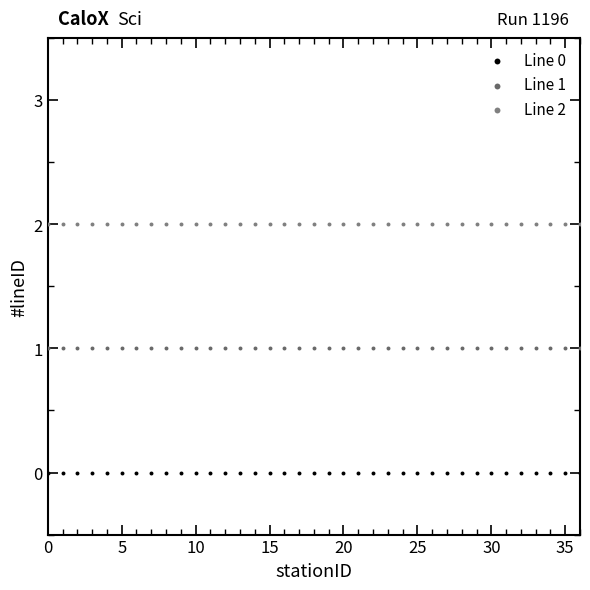

Which series reaches the maximum Y coordinate?

Line 2